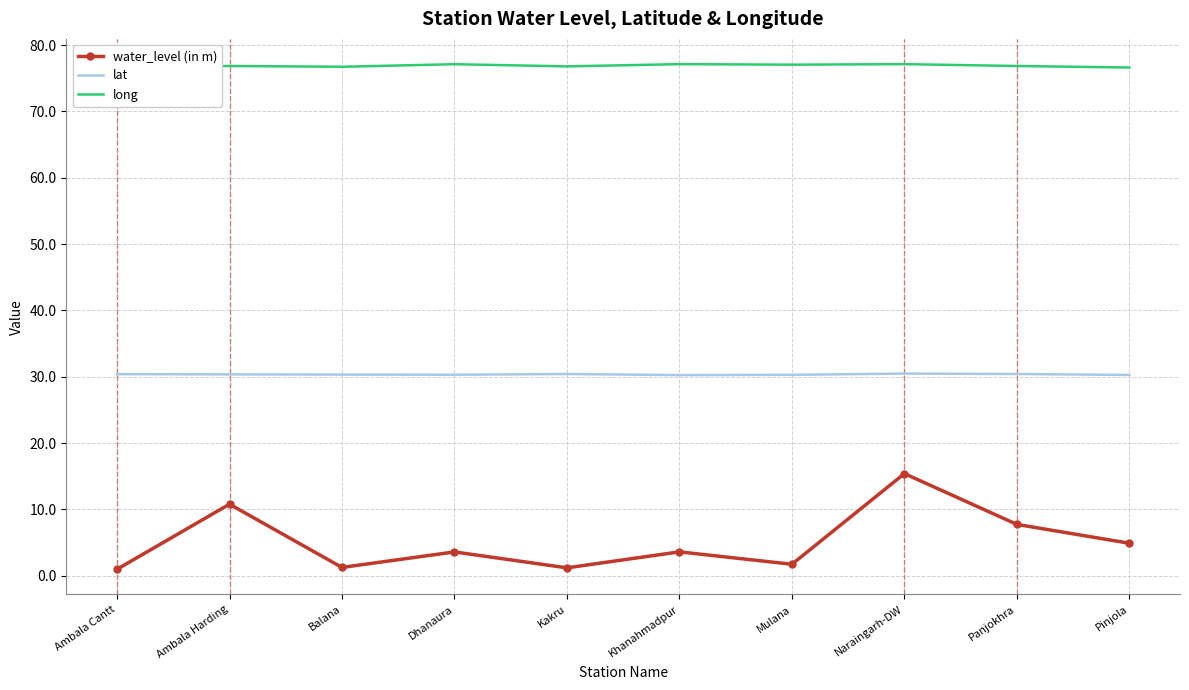

At which category is the sum across all series the highest?

Naraingarh-DW